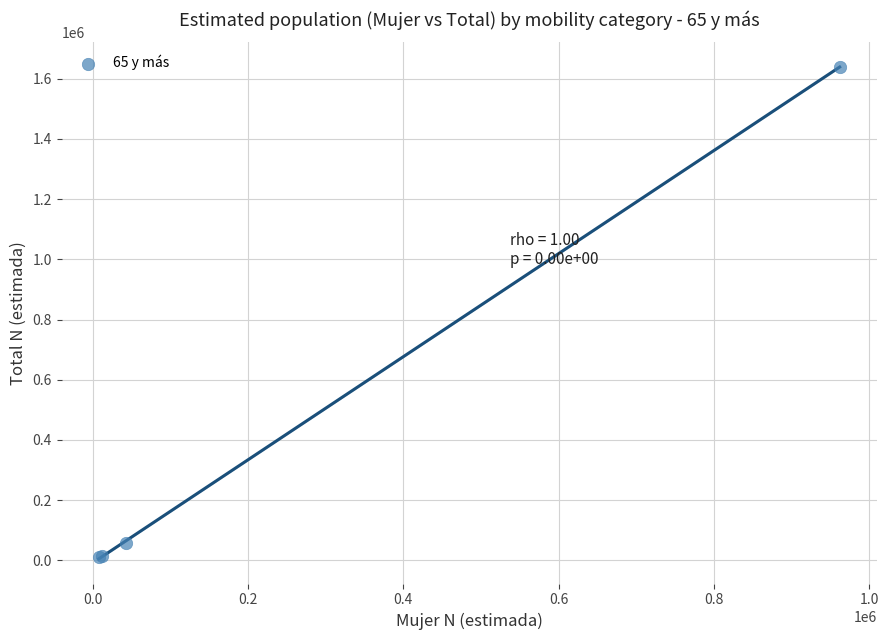

What Y value in the scatter plot is closest to 825140?

57102